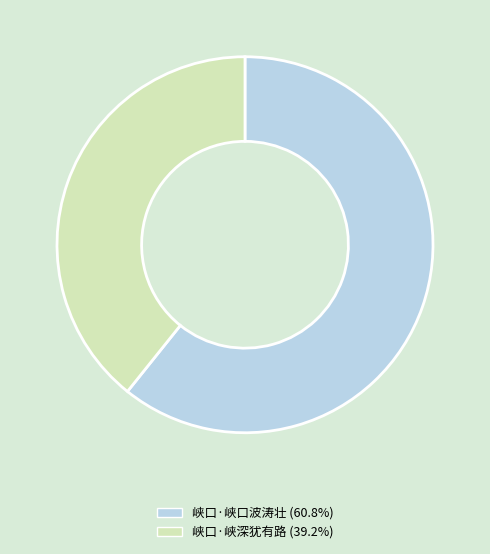

Is the sum of 峡口·峡深犹有路 (39.2%) and 峡口·峡口波涛壮 (60.8%) greater than half?

Yes